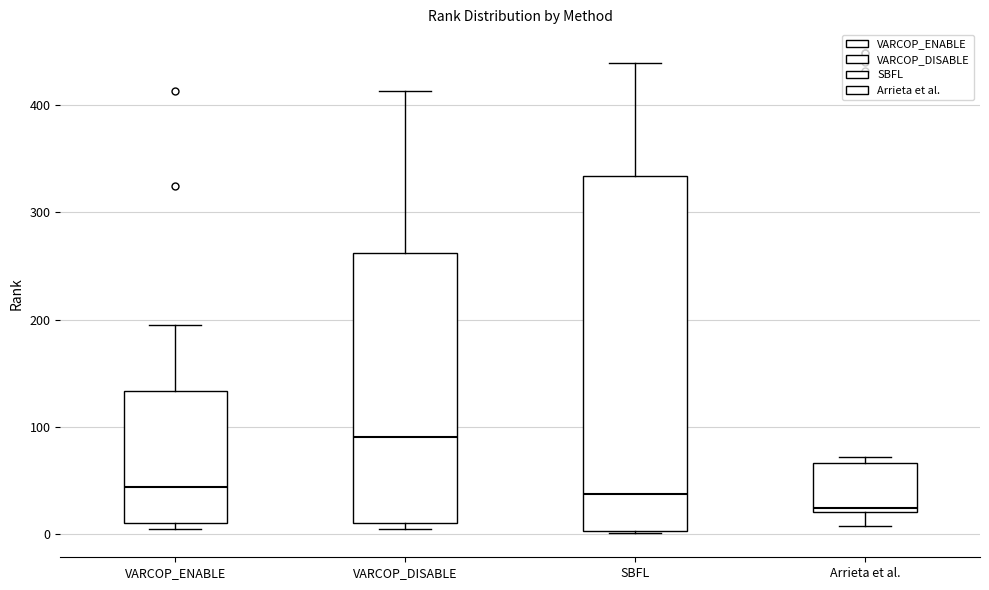

Where is the upper edge of the box for SBFL on the y-axis? The values are not printed on the chart, so give them approximately, as read against the axis.

330